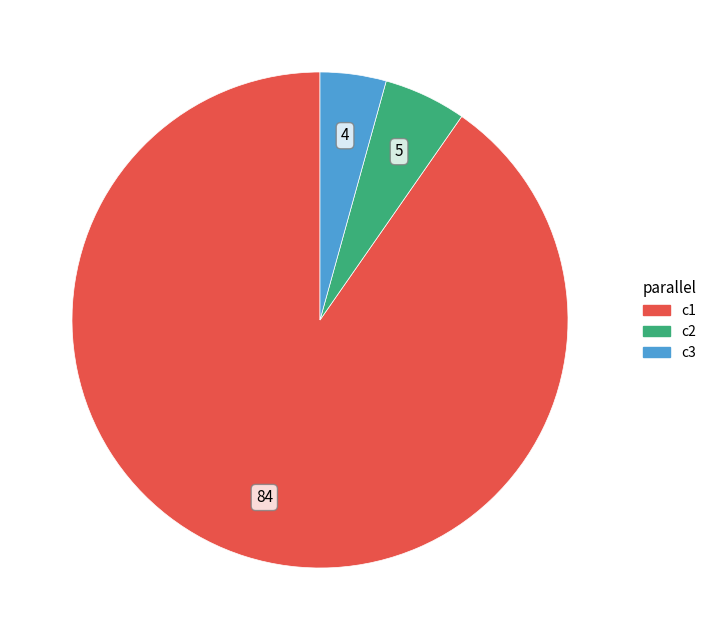

Does any single category account for the majority?

Yes